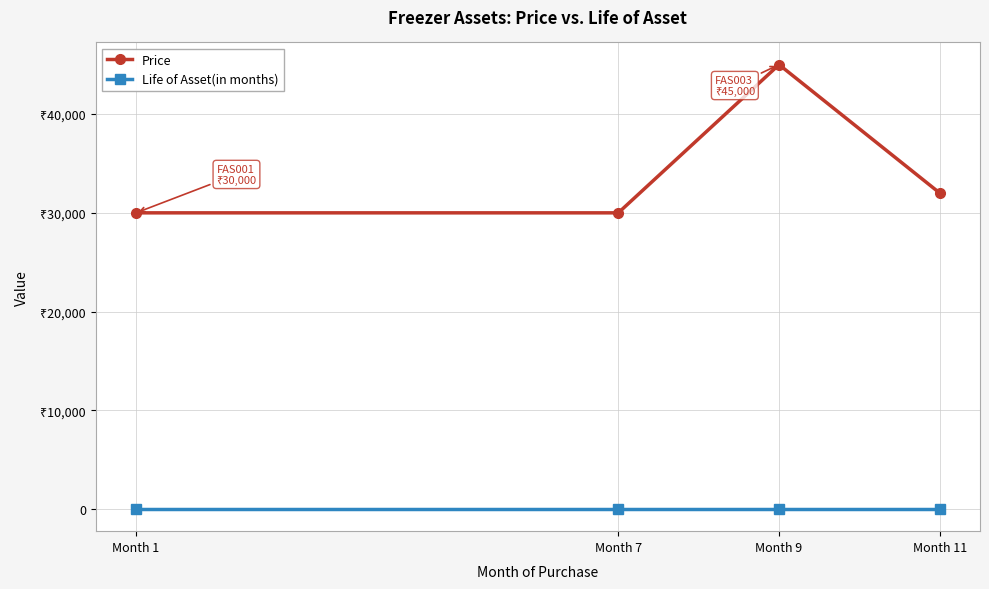

What are all the series names shown in the legend?

Price, Life of Asset(in months)